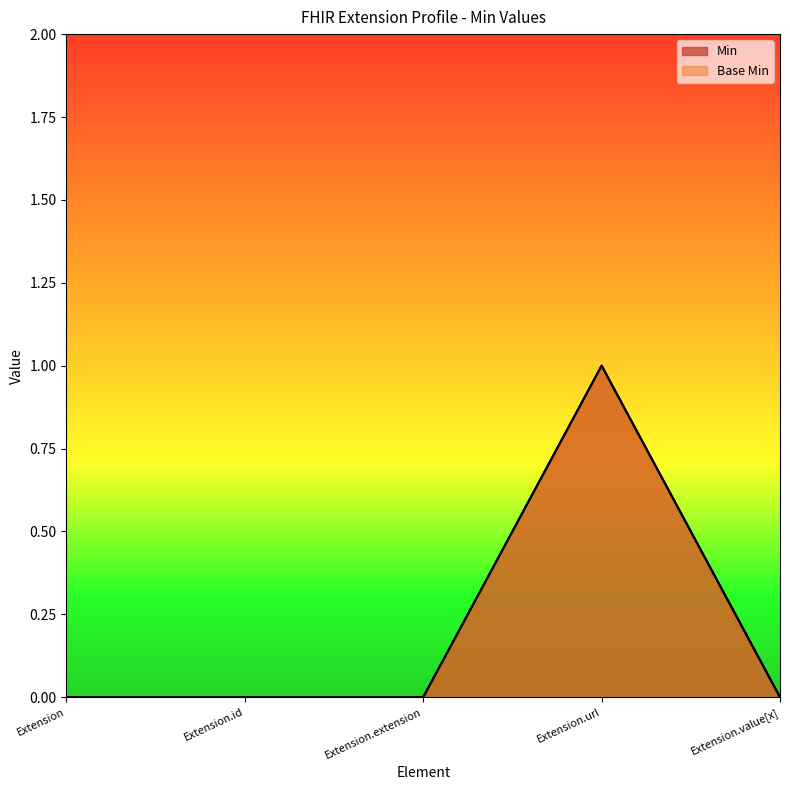

Is the value of Min at Extension greater than the value of Base Min at Extension.extension?

No